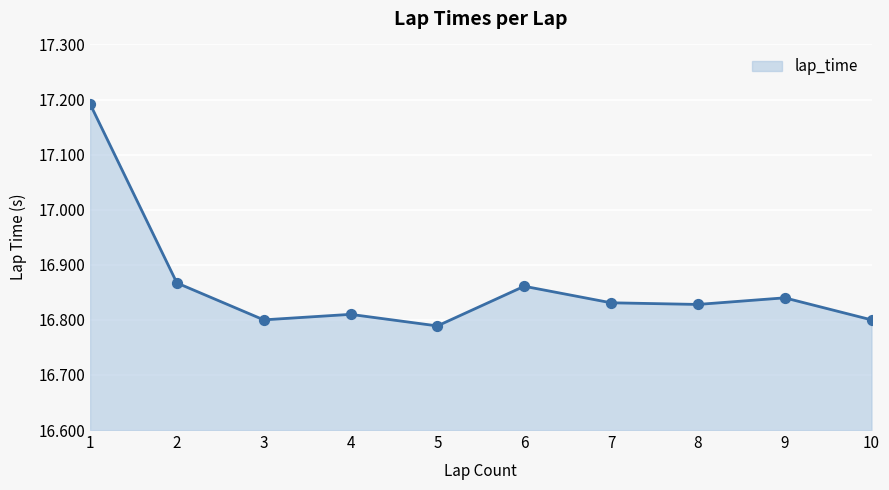

What is the ratio of the value at 10 to the value at 5?

1.0